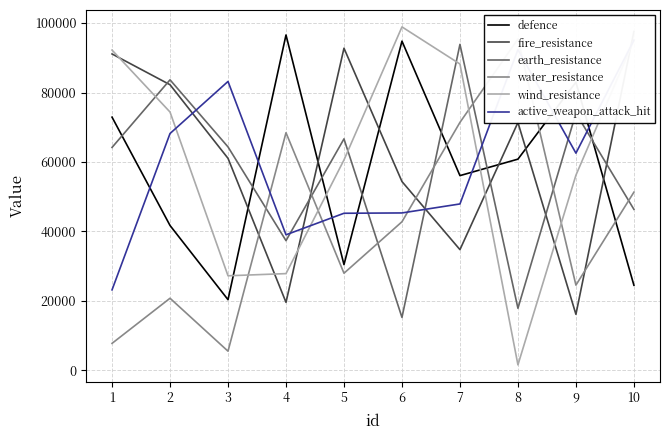

Is this an area chart (filled region under the line)?

No